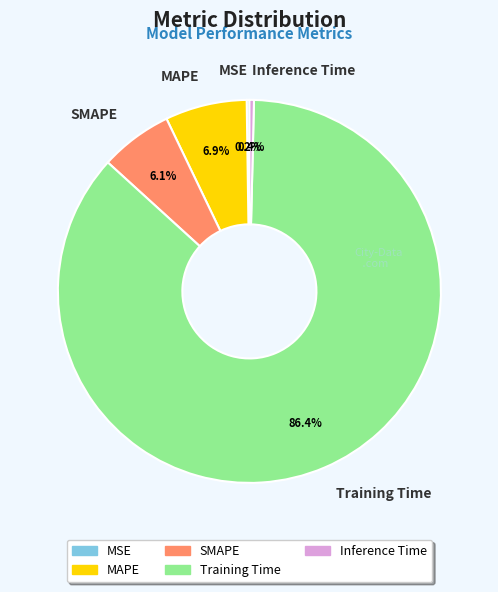

Between SMAPE and Inference Time, which is larger?

SMAPE